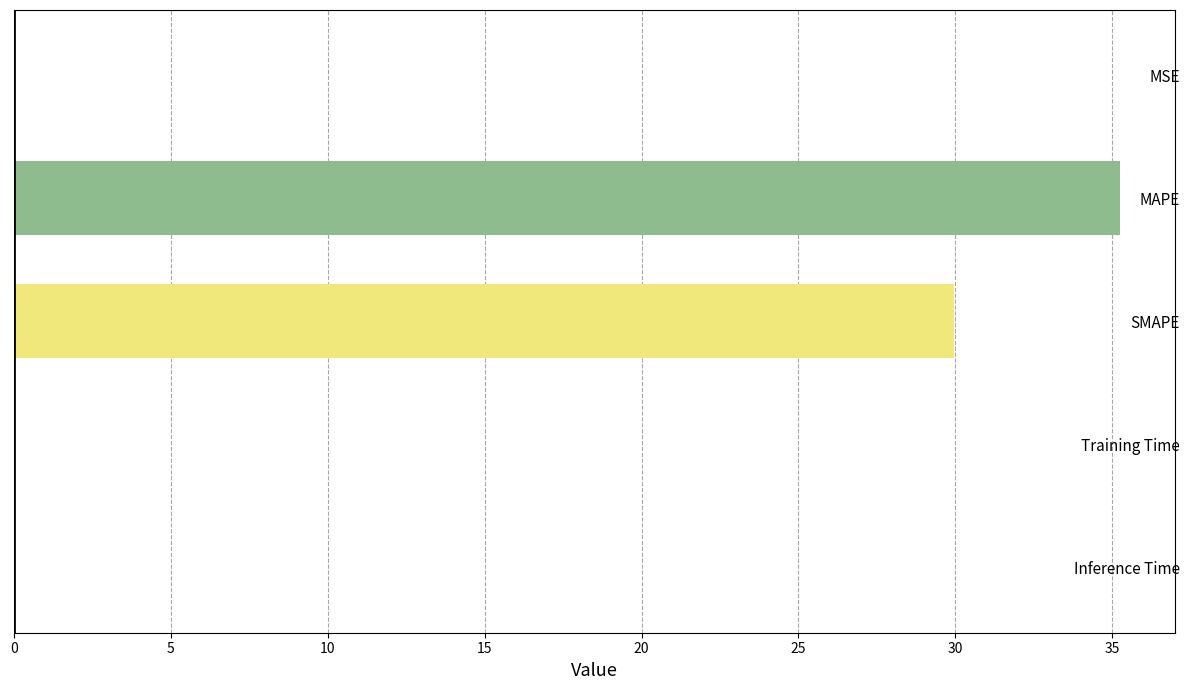

What is the greatest value displayed?

35.2